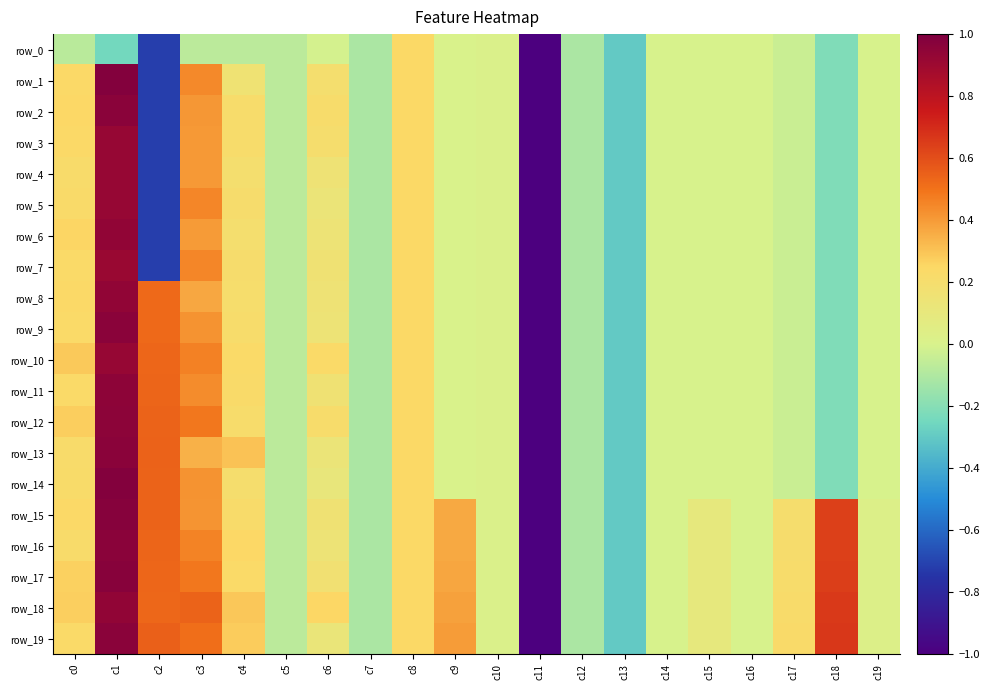

At which label is row_3 closest to 0?

c9